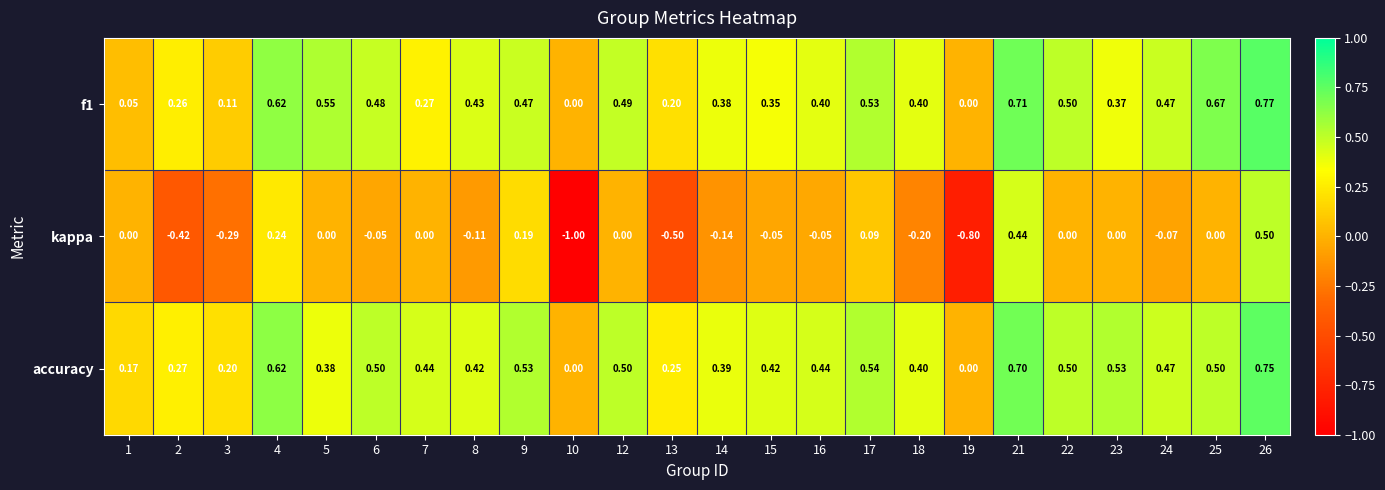

Is the value of kappa at 26 greater than the value of f1 at 12?

Yes